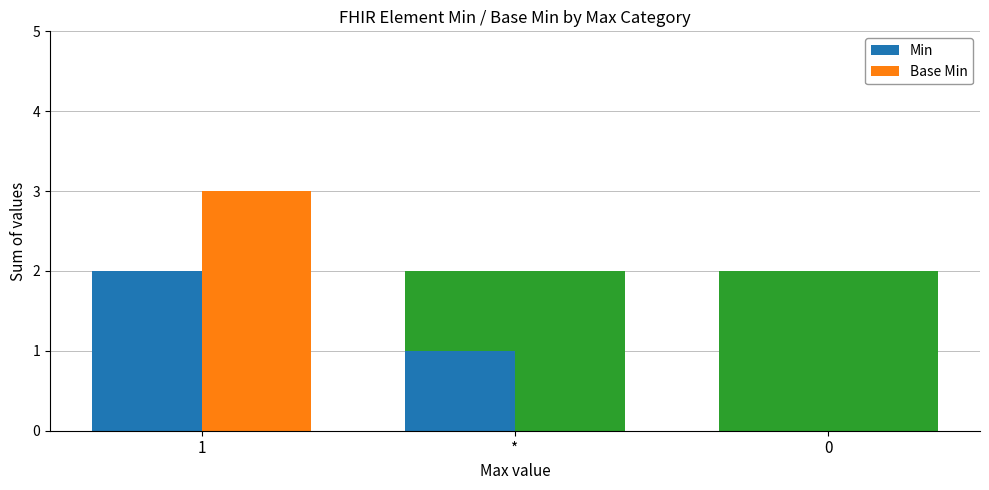

Which series has the largest total across all categories?

Min